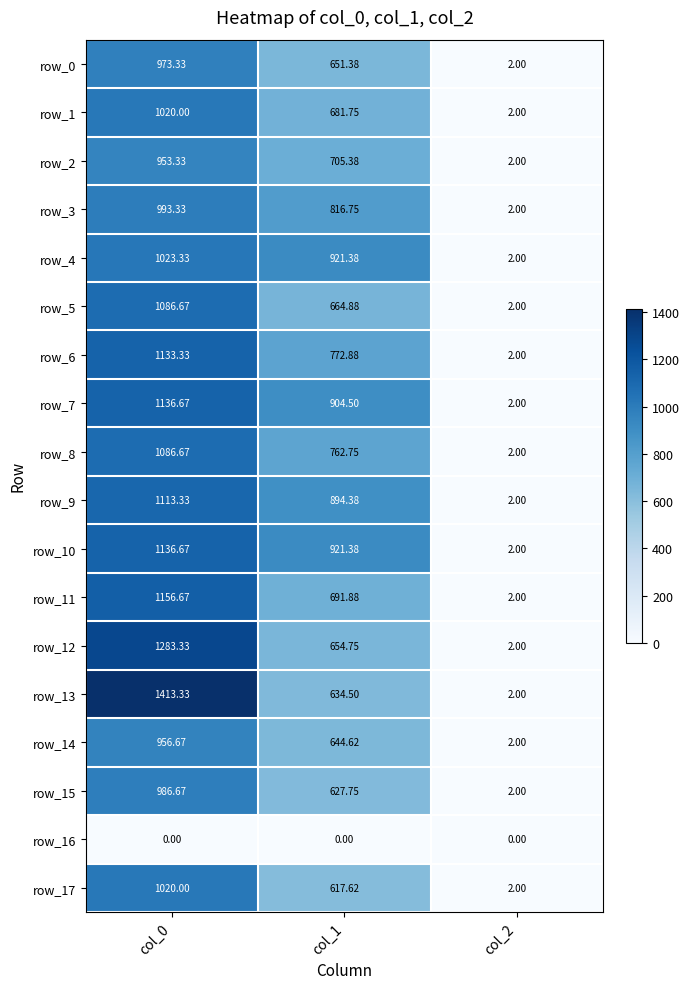

The value of row_9 at col_2 is 0.5. True or false?

False